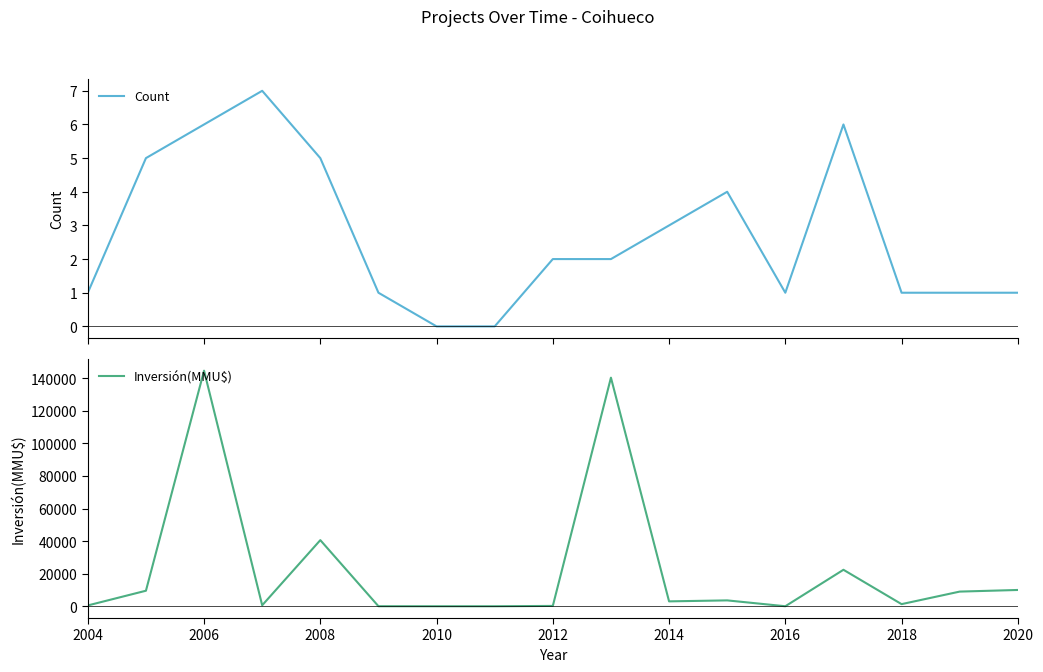

Reading left to right, extract all data points from this chart.

Count: 1	5	6	7	5	1	0	0	2	2	3	4	1	6	1	1	1
Inversión(MMU$): 500	9536	144700	590	40610	22	0	0	200	140400	3000	3600	0	22400	1300	9000	10000